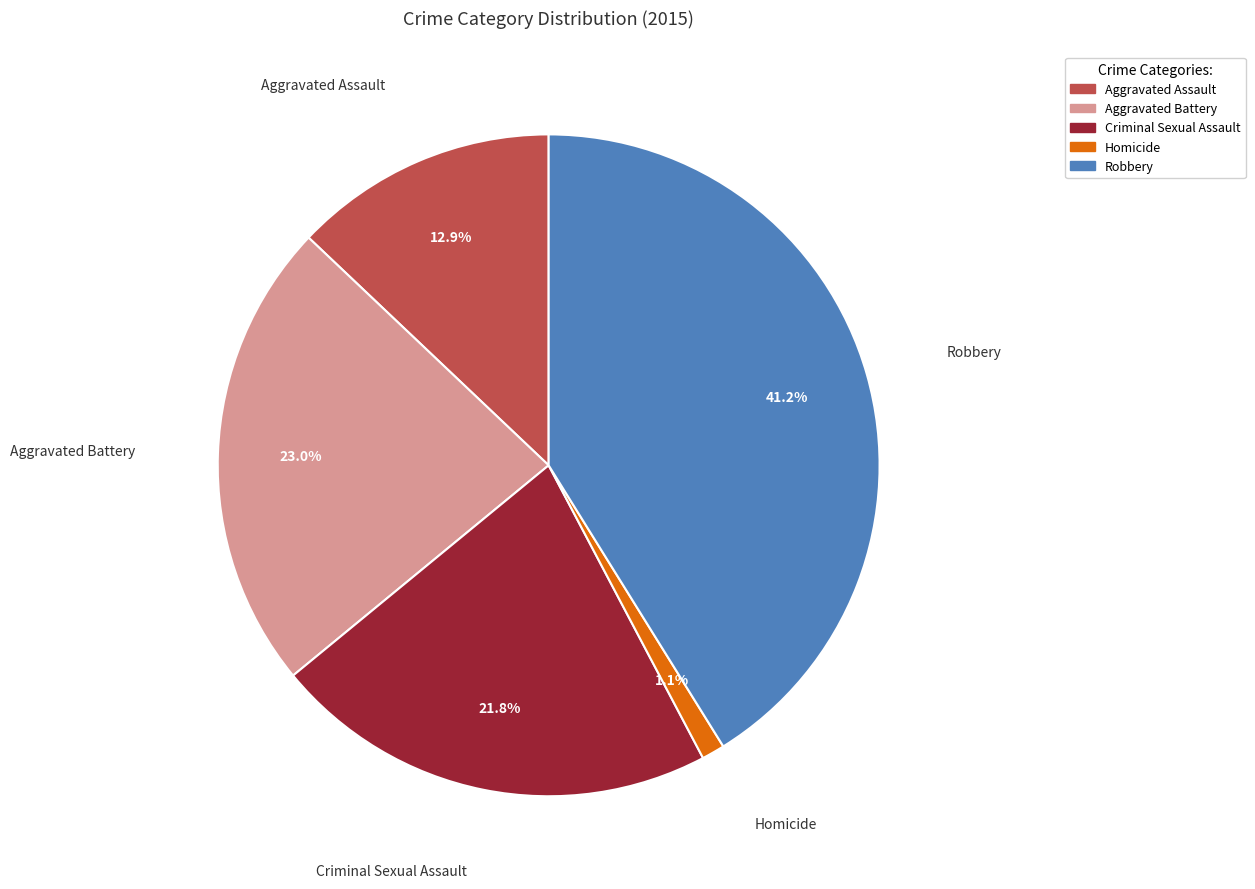

Approximately how many times larger is the value at Aggravated Battery compared to Robbery?

0.6